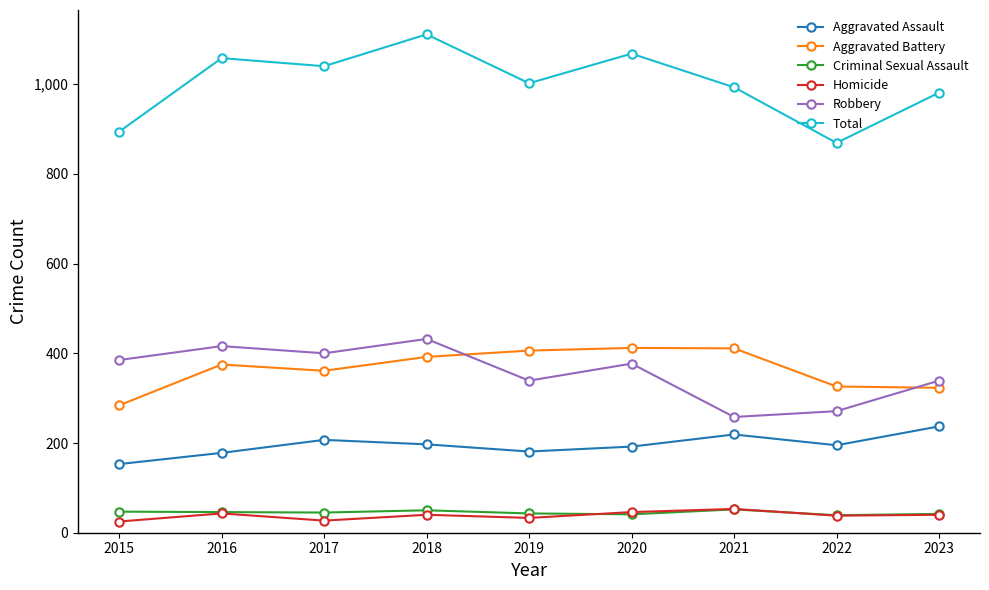

Rank the series at 2017 from lowest to highest value.

Homicide, Criminal Sexual Assault, Aggravated Assault, Aggravated Battery, Robbery, Total